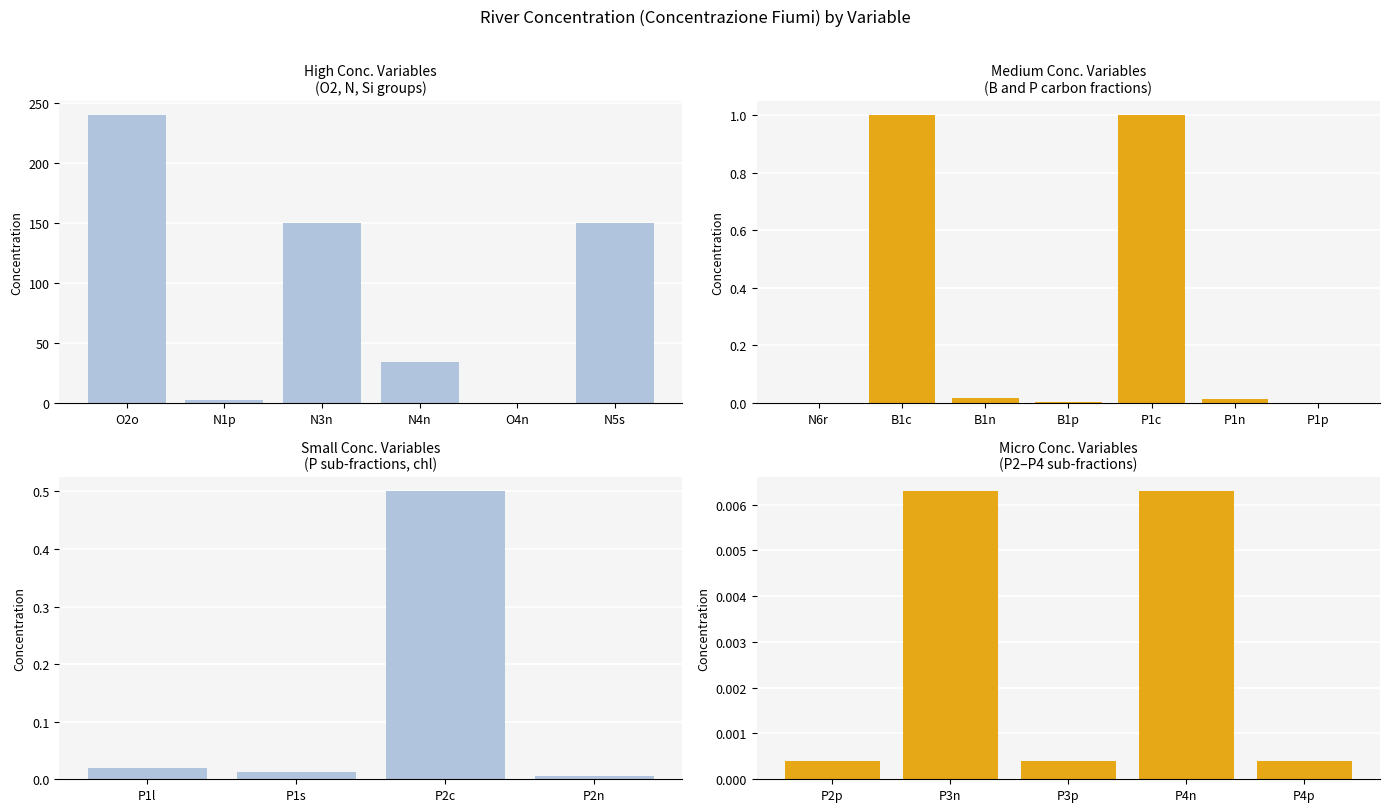

What is the label of the 3rd bar from the right?

P3p